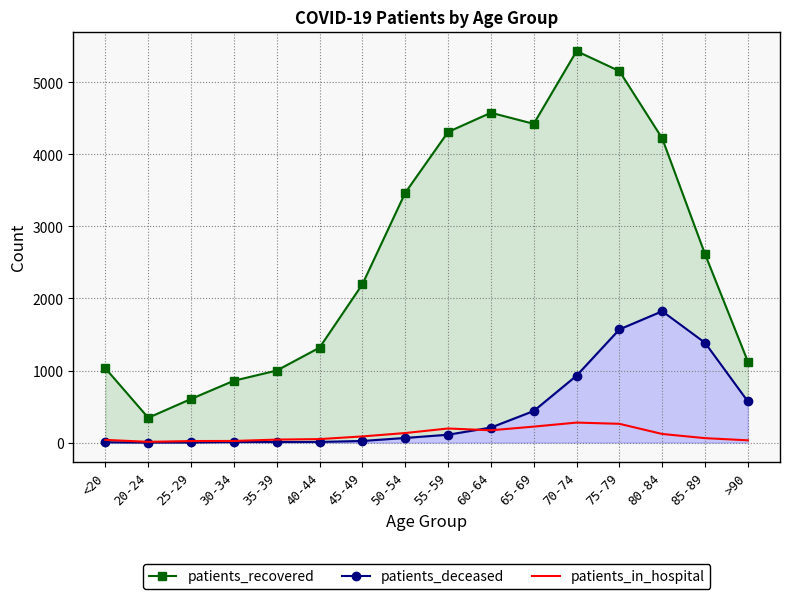

True or false: patients_in_hospital and patients_recovered cross at least once.

False